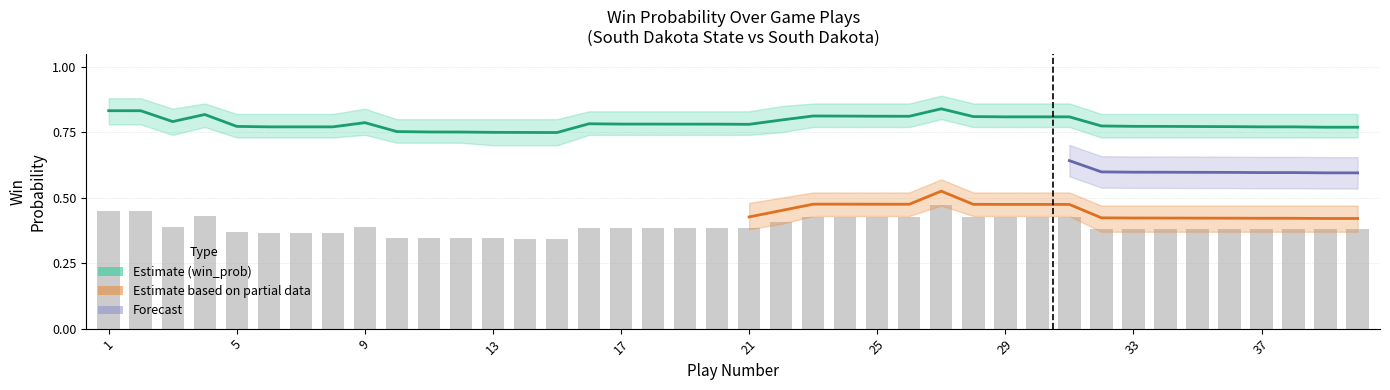

What is the difference between the win_prob_lower values at 29 and 10?

0.1